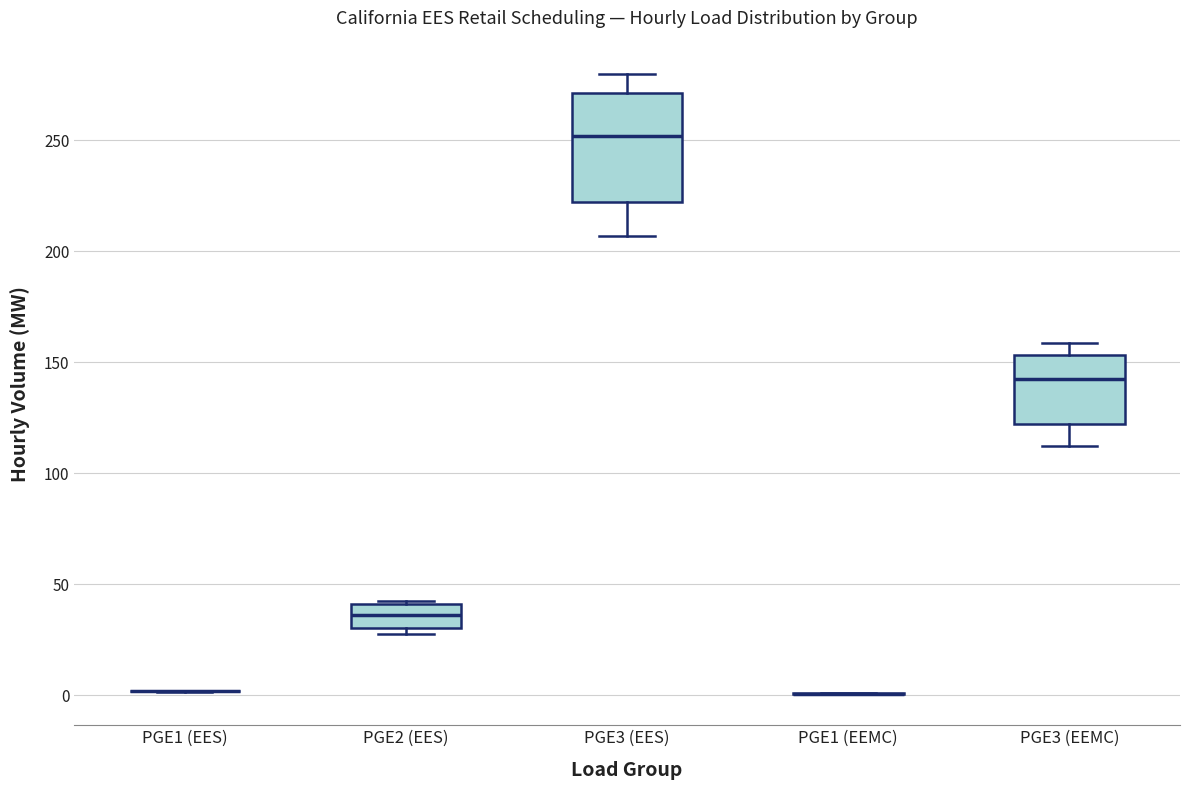

Where does the lower whisker of the box for PGE3 (EEMC) end on the y-axis? The values are not printed on the chart, so give them approximately, as read against the axis.

110